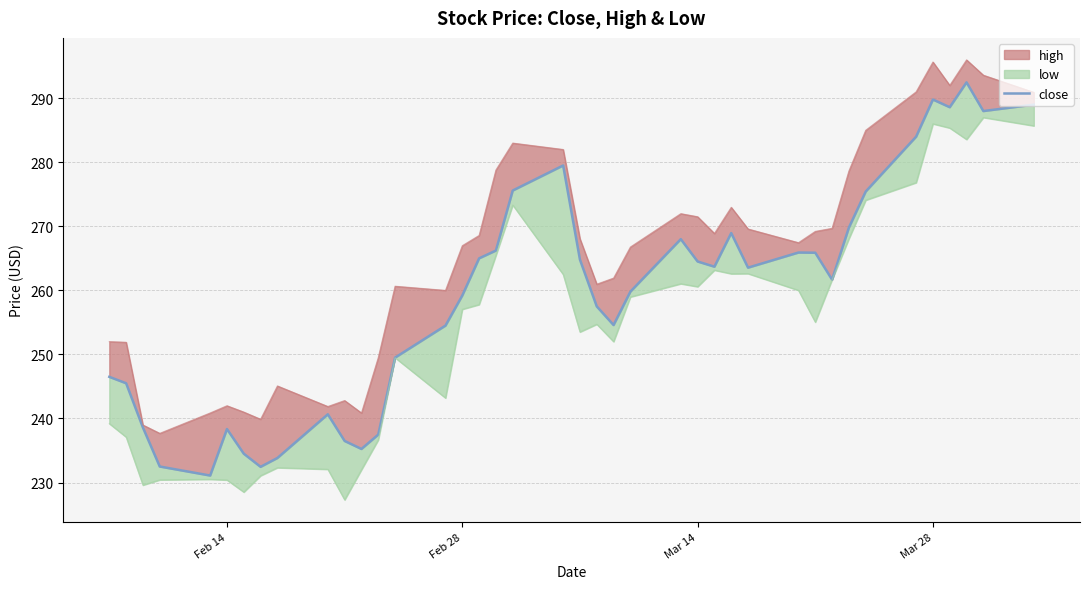

Count the number of categories in the chart.

40